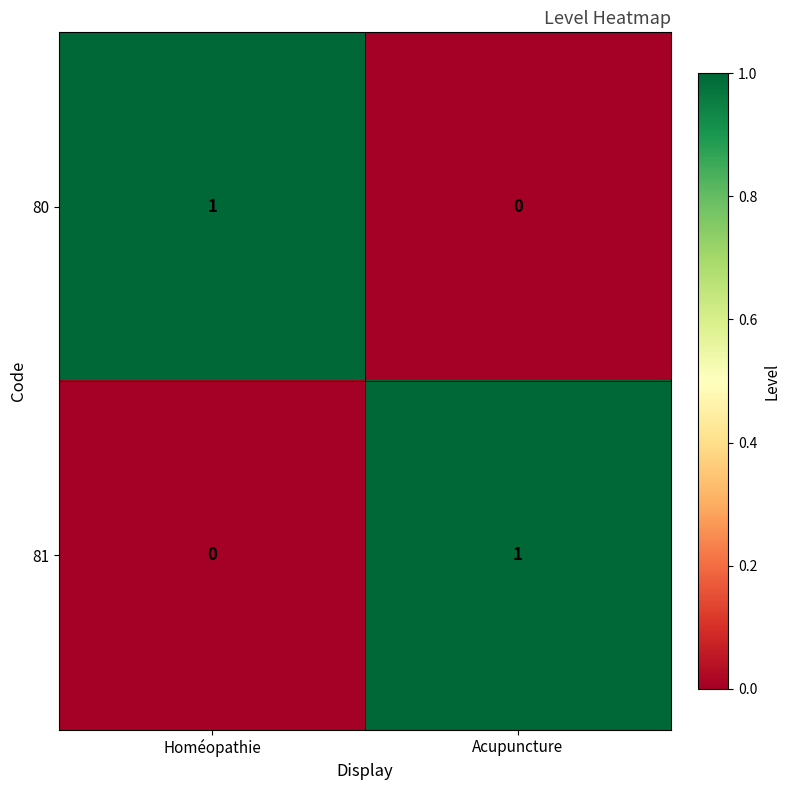

At which label does 80 reach its minimum?

Acupuncture